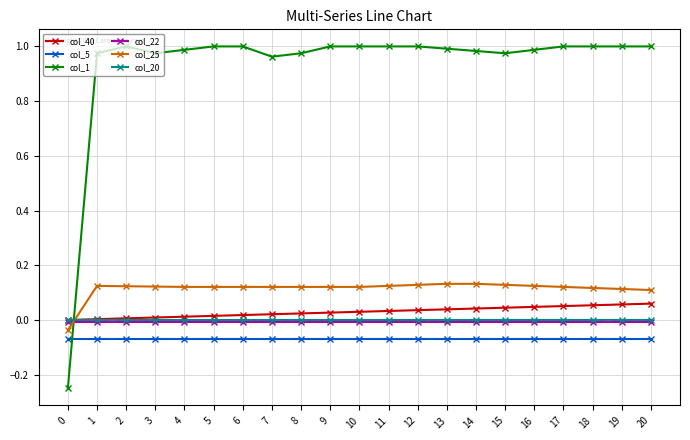

True or false: col_5 and col_40 cross at least once.

False